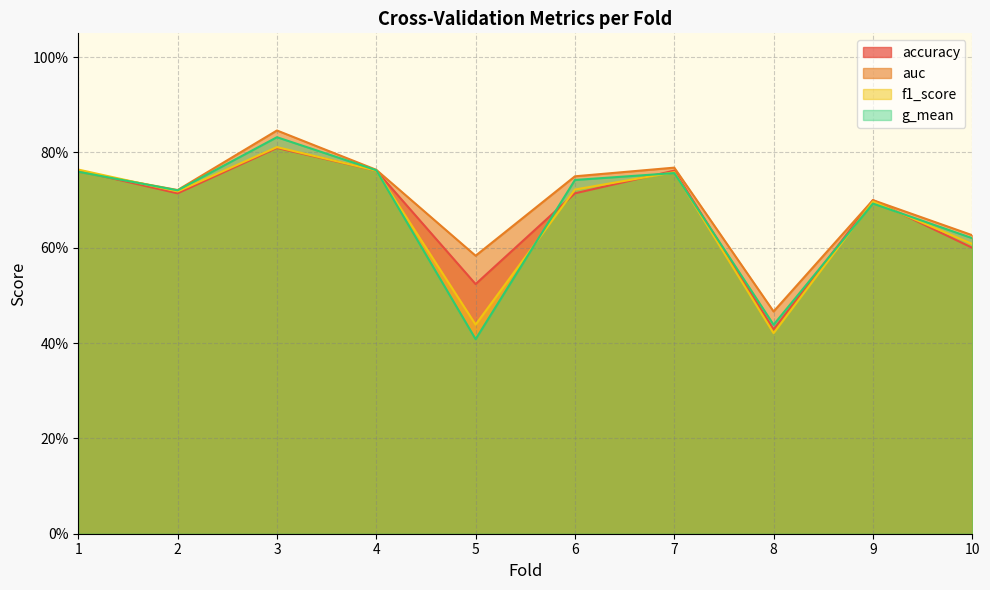

How many times do accuracy and f1_score cross each other?

3